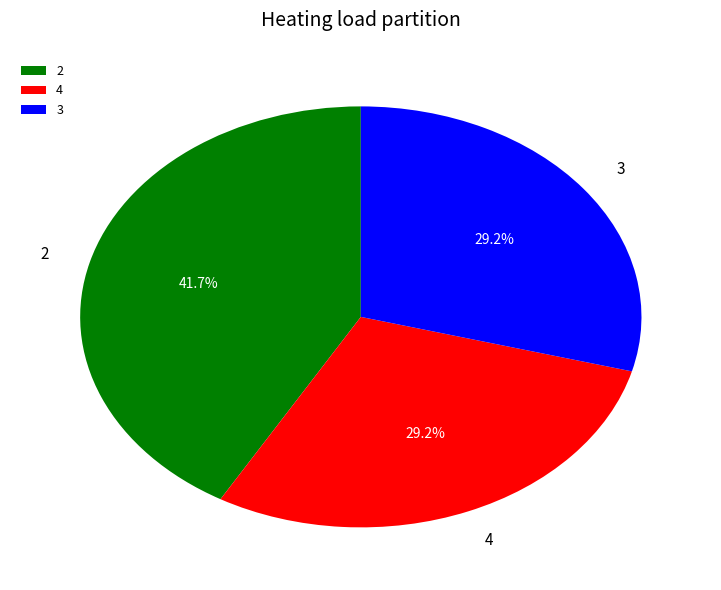

How many segments does this pie chart have?

3